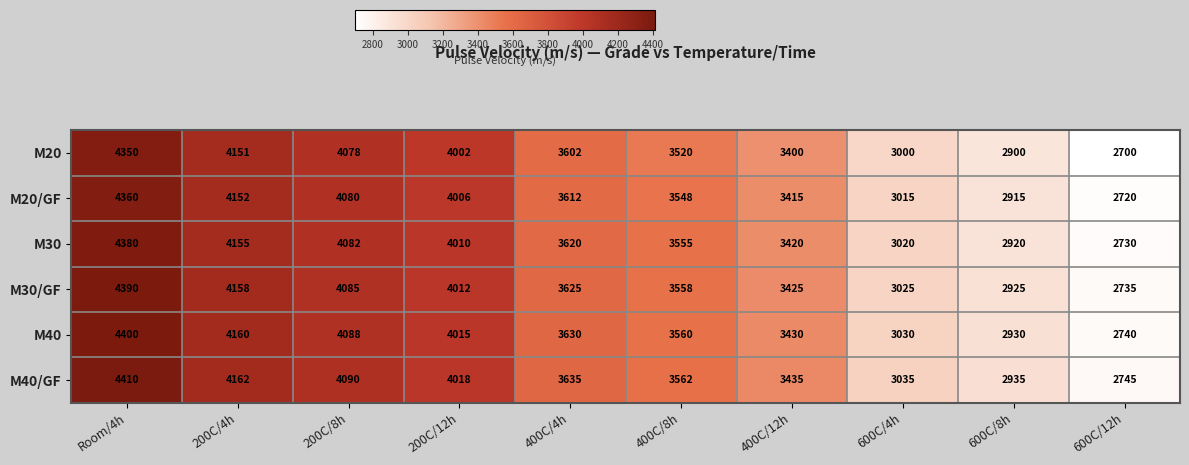

How many series are shown in this chart?

6